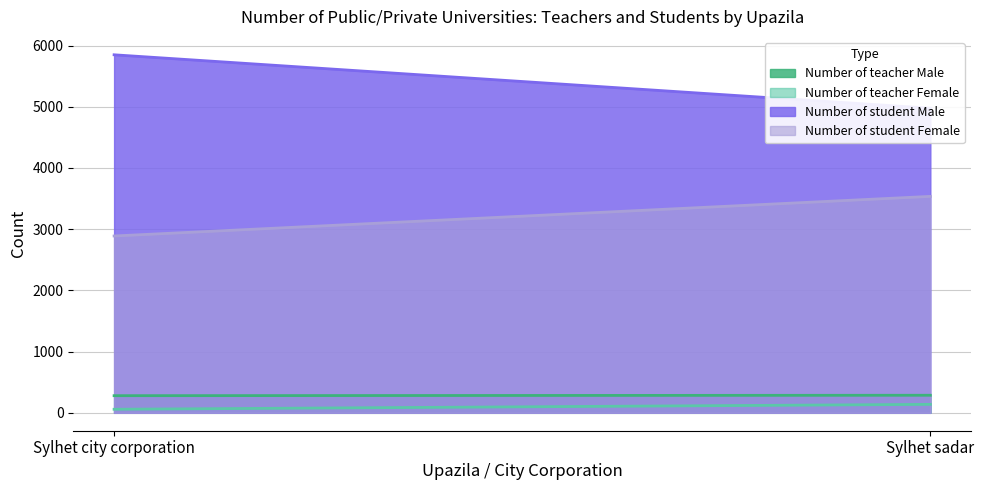

Does the chart display data point markers on the line(s)?

No